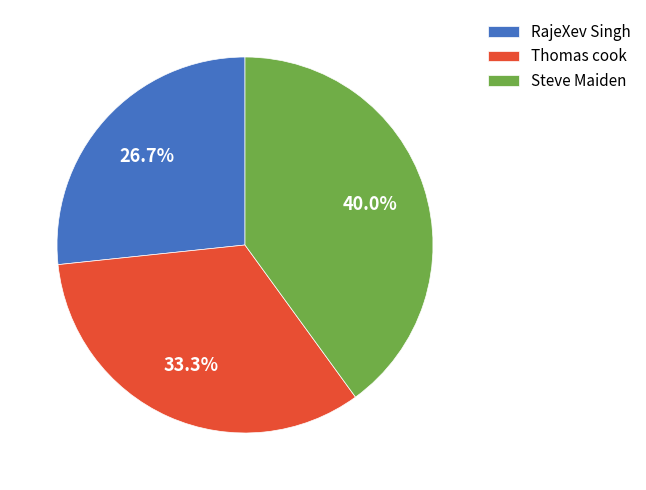

To the nearest percent, what percentage of the pie is RajeXev Singh?

27%